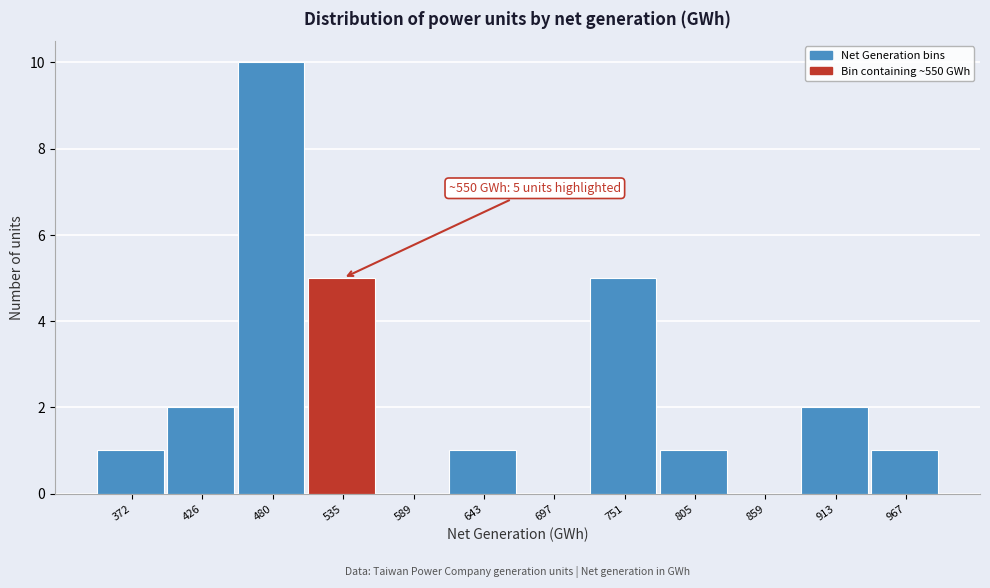

Reading left to right, list all the values displayed in this chart.

372=1	426=2	480=10	535=5	589=0	643=1	697=0	751=5	805=1	859=0	913=2	967=1